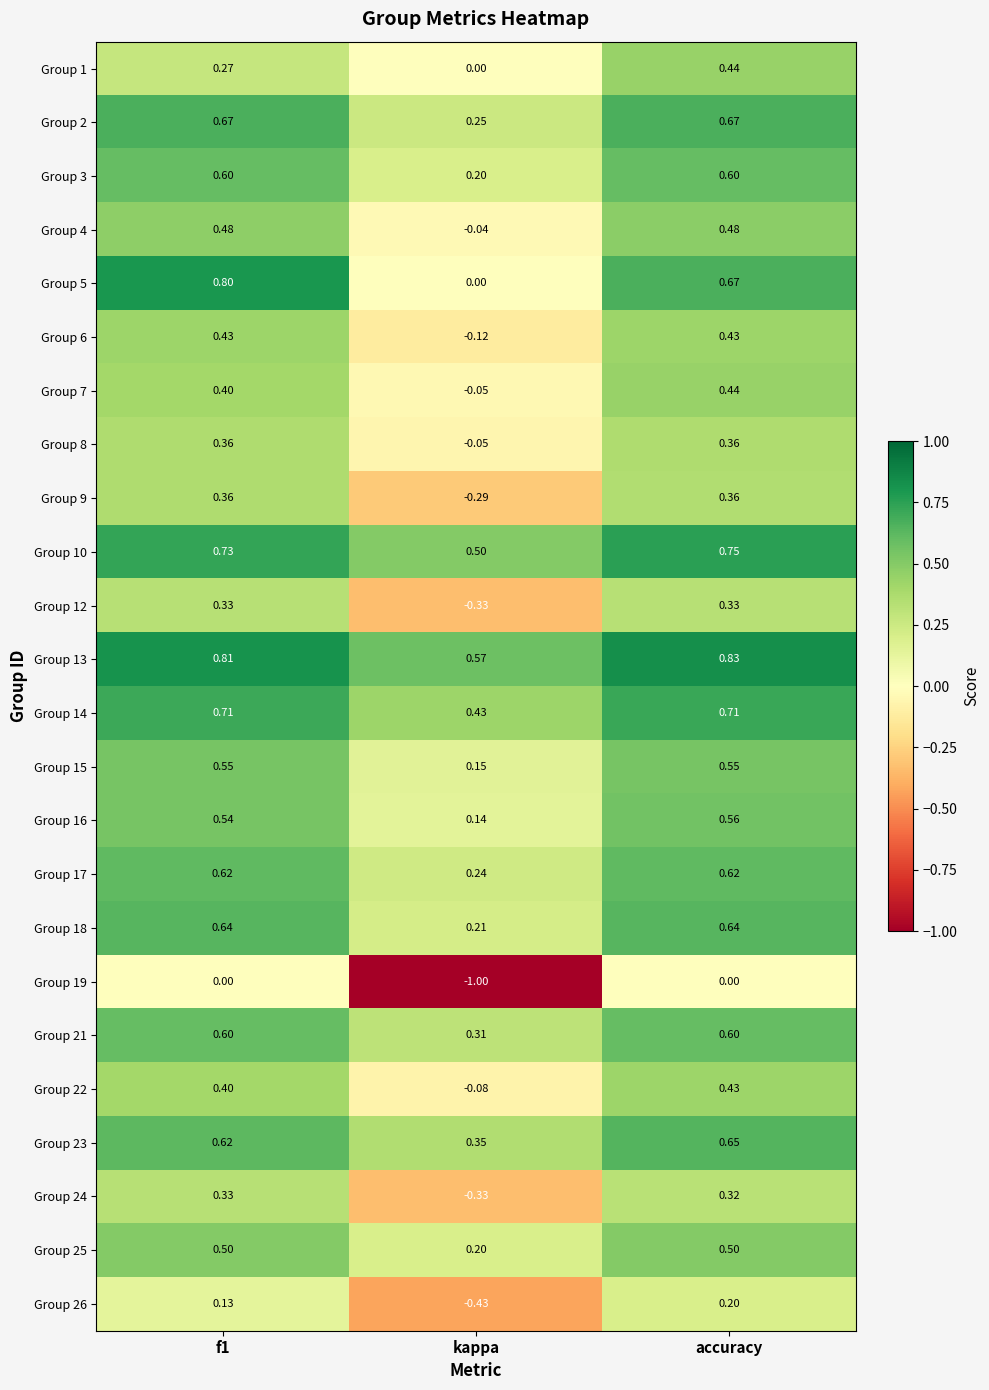

At which category does the chart reach its minimum across all series?

kappa